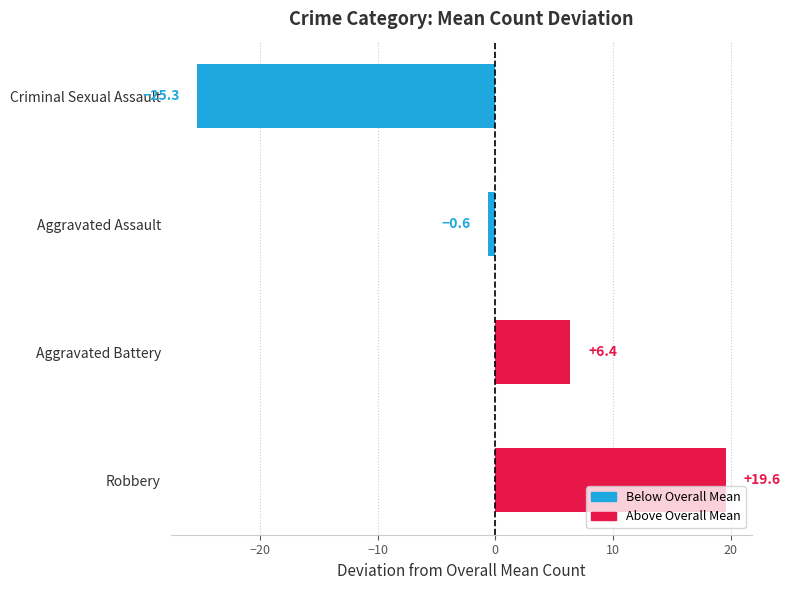

Reading bottom to top, what are all the values shown in this chart?

Robbery=19.6	Aggravated Battery=6.4	Aggravated Assault=-0.6	Criminal Sexual Assault=-25.3